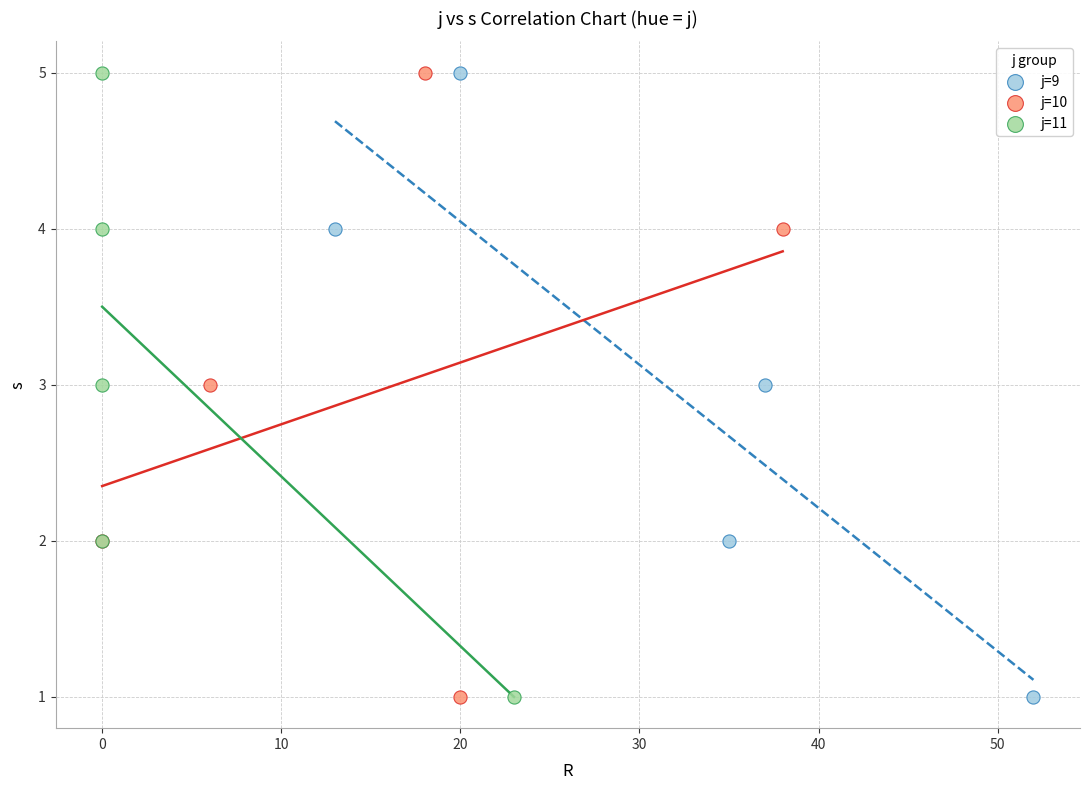

What are all the series names shown in the legend?

j=9, j=10, j=11